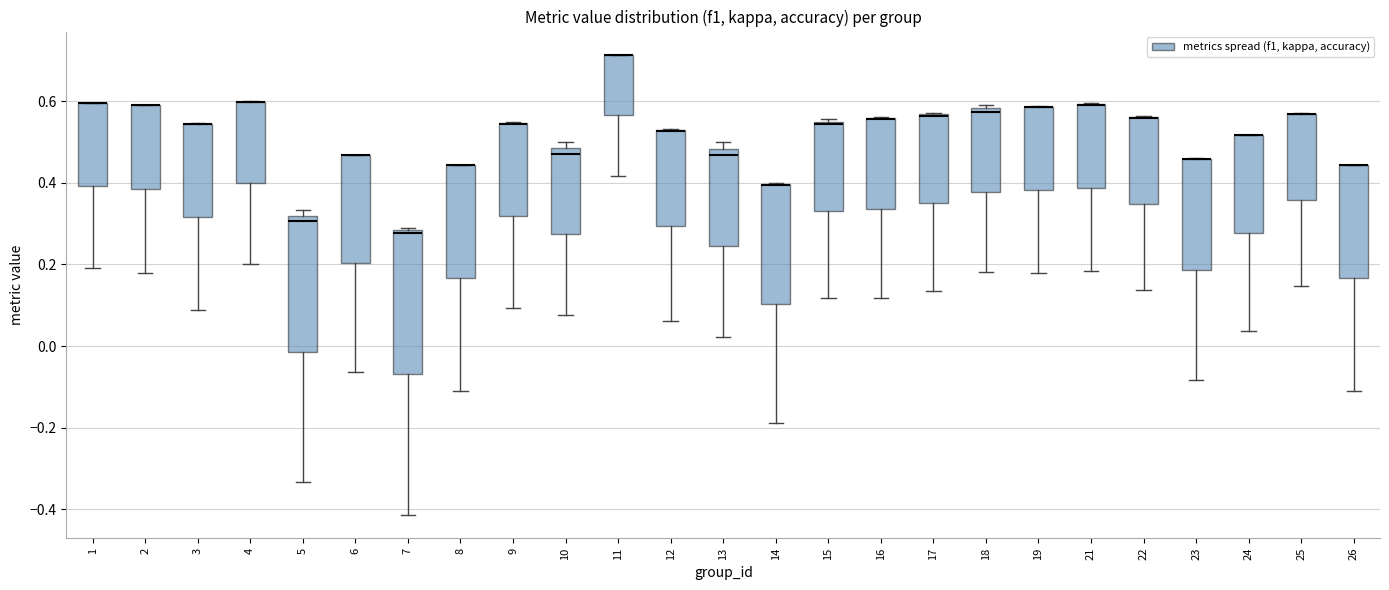

Reading left to right, read every box against the y-axis: the position of its median line, the range the box covers, and the ends of its whiskers. The values are not printed on the chart, so give them approximately, as read against the axis.

1: median 0.60 (drawn on the box's upper edge), box 0.40 to 0.60, whiskers 0.20 to 0.60
2: median 0.58 (drawn on the box's upper edge), box 0.38 to 0.58, whiskers 0.18 to 0.58
3: median 0.54 (drawn on the box's upper edge), box 0.32 to 0.54, whiskers 0.08 to 0.54
4: median 0.60 (drawn on the box's upper edge), box 0.40 to 0.60, whiskers 0.20 to 0.60
5: median 0.30, box -0.02 to 0.32, whiskers -0.34 to 0.34
6: median 0.46 (drawn on the box's upper edge), box 0.20 to 0.46, whiskers -0.06 to 0.46
7: median 0.28, box -0.06 to 0.28, whiskers -0.42 to 0.28
8: median 0.44 (drawn on the box's upper edge), box 0.16 to 0.44, whiskers -0.12 to 0.44
9: median 0.54 (drawn on the box's upper edge), box 0.32 to 0.54, whiskers 0.10 to 0.54
10: median 0.48 (just below the box's upper edge), box 0.28 to 0.48, whiskers 0.08 to 0.50
11: median 0.72 (drawn on the box's upper edge), box 0.56 to 0.72, whiskers 0.42 to 0.72
12: median 0.52 (drawn on the box's upper edge), box 0.30 to 0.52, whiskers 0.06 to 0.54
13: median 0.46, box 0.24 to 0.48, whiskers 0.02 to 0.50
14: median 0.40 (drawn on the box's upper edge), box 0.10 to 0.40, whiskers -0.18 to 0.40
15: median 0.54 (just below the box's upper edge), box 0.34 to 0.54, whiskers 0.12 to 0.56
16: median 0.56 (drawn on the box's upper edge), box 0.34 to 0.56, whiskers 0.12 to 0.56
17: median 0.56 (drawn on the box's upper edge), box 0.34 to 0.56, whiskers 0.14 to 0.58
18: median 0.58 (just below the box's upper edge), box 0.38 to 0.58, whiskers 0.18 to 0.60
19: median 0.58 (drawn on the box's upper edge), box 0.38 to 0.58, whiskers 0.18 to 0.58
21: median 0.60 (drawn on the box's upper edge), box 0.38 to 0.60, whiskers 0.18 to 0.60
22: median 0.56 (drawn on the box's upper edge), box 0.34 to 0.56, whiskers 0.14 to 0.56
23: median 0.46 (drawn on the box's upper edge), box 0.18 to 0.46, whiskers -0.08 to 0.46
24: median 0.52 (drawn on the box's upper edge), box 0.28 to 0.52, whiskers 0.04 to 0.52
25: median 0.56 (drawn on the box's upper edge), box 0.36 to 0.56, whiskers 0.14 to 0.58
26: median 0.44 (drawn on the box's upper edge), box 0.16 to 0.44, whiskers -0.12 to 0.44